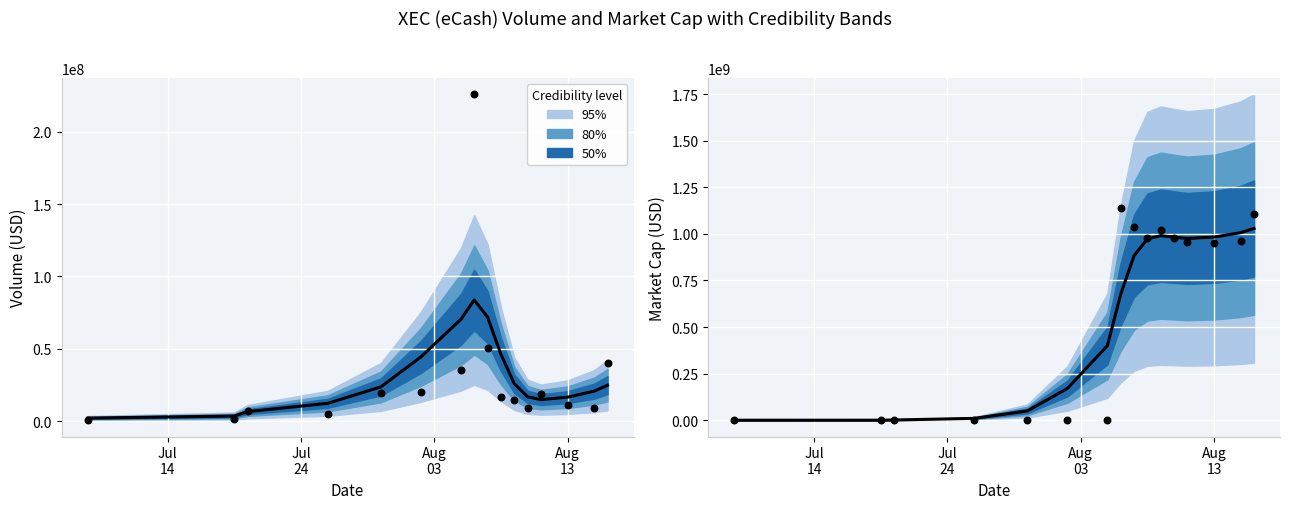

At how many categories does at least one series exceed 344937003?

10